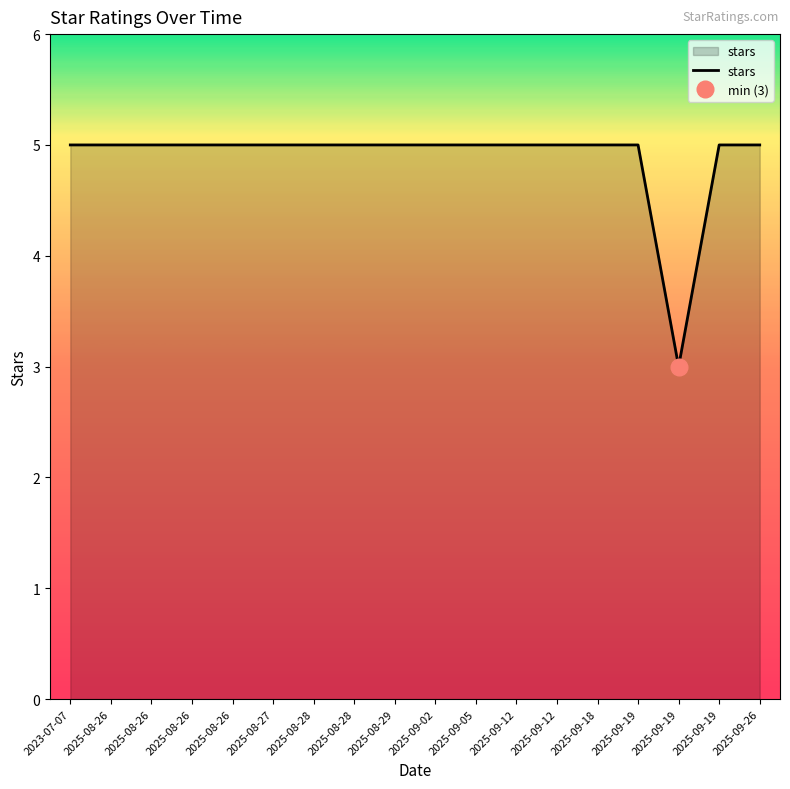

Which has a higher value, 2025-08-28 or 2025-08-28?

2025-08-28